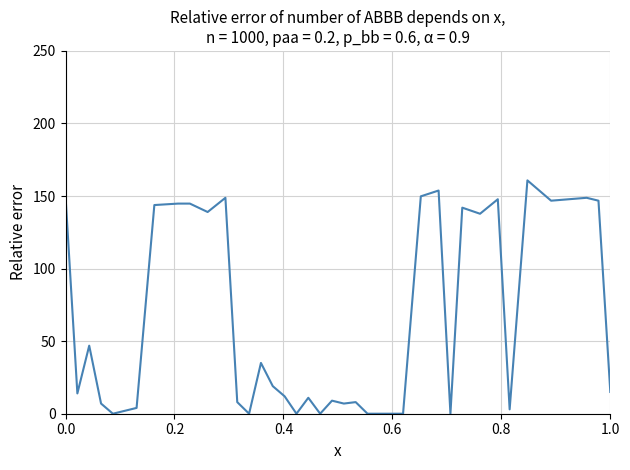

What is the difference between the second highest and minimum values?

153.8